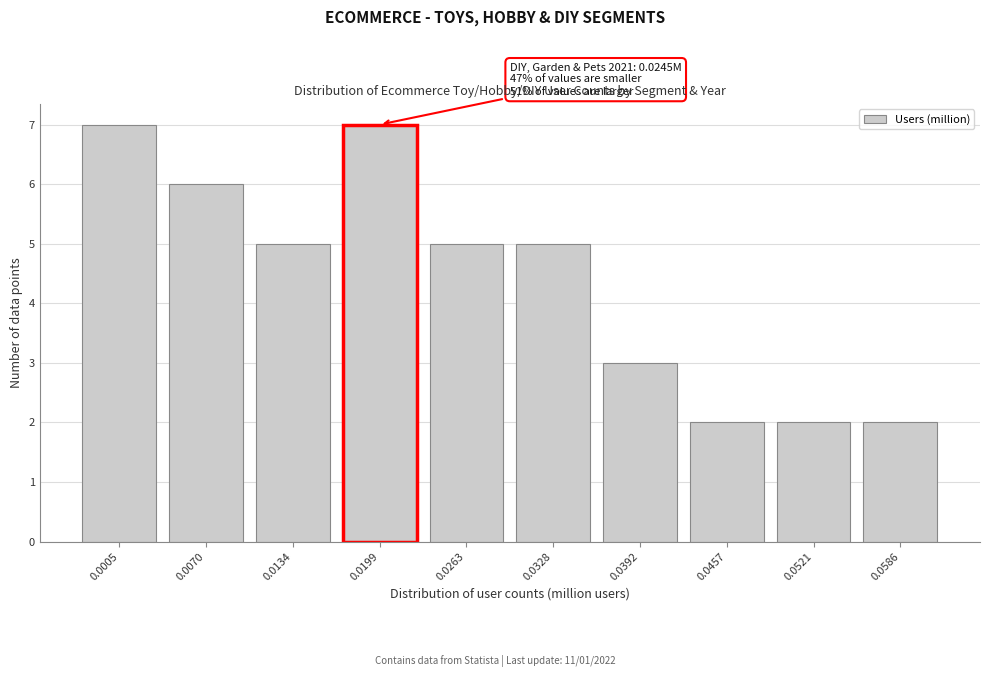

Reading left to right, extract all data points from this chart.

7	6	5	7	5	5	3	2	2	2